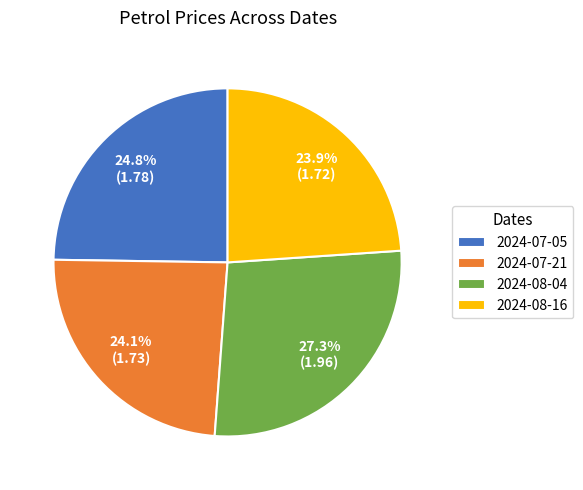

What percentage is the 2024-07-05 slice, to the nearest percent?

25%